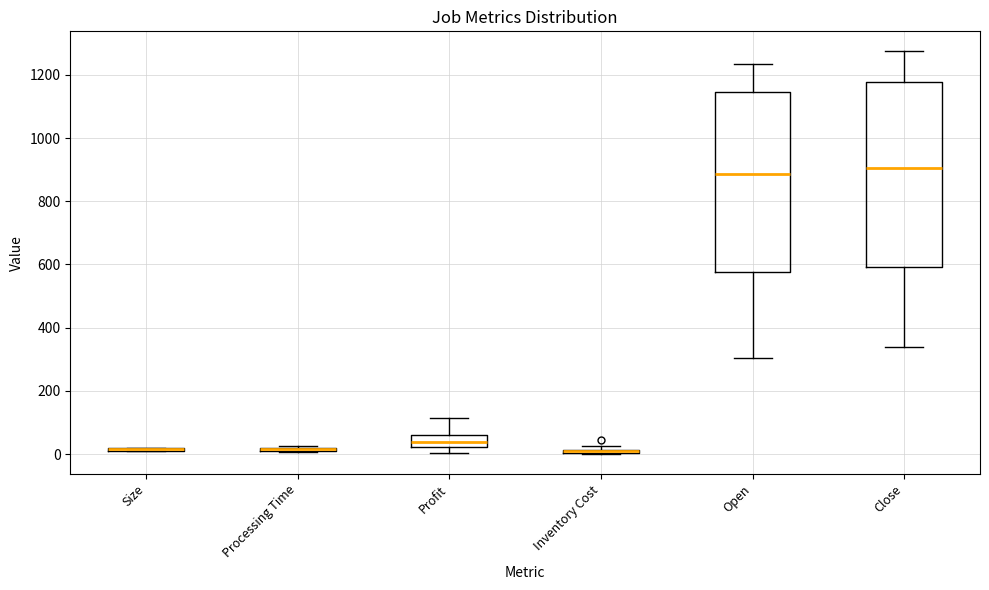

Where is the upper edge of the box for Inventory Cost on the y-axis? The values are not printed on the chart, so give them approximately, as read against the axis.

20